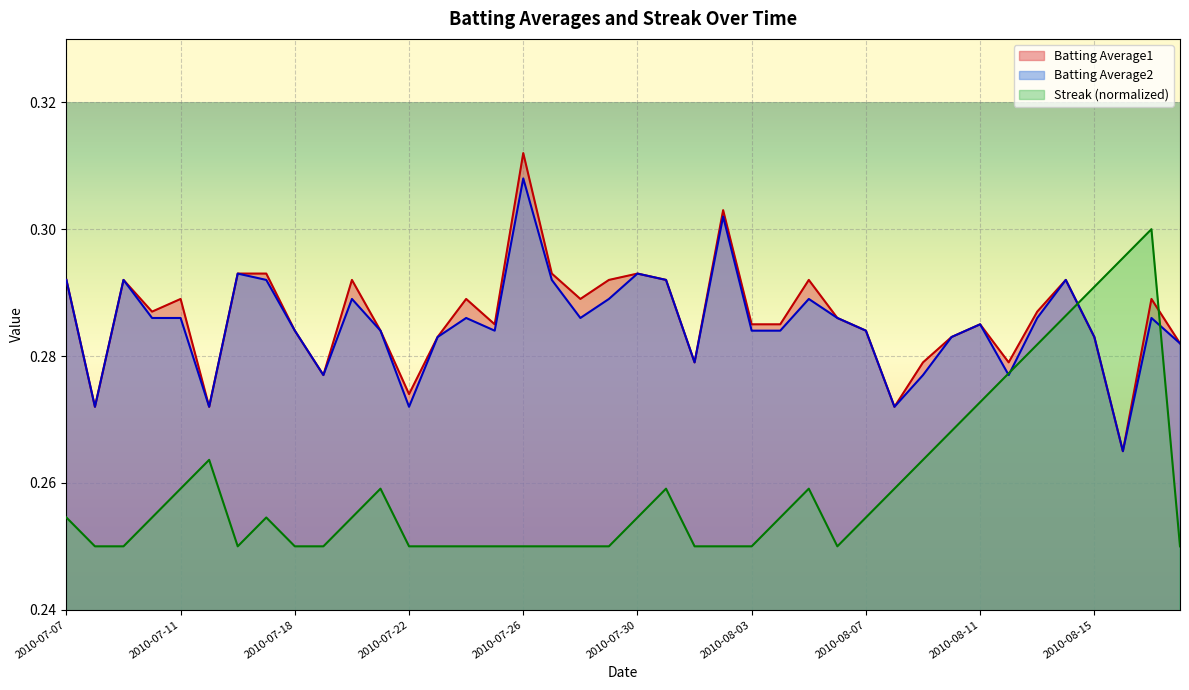

Which category has the lowest value in the Batting Average2 series?

2010-08-16